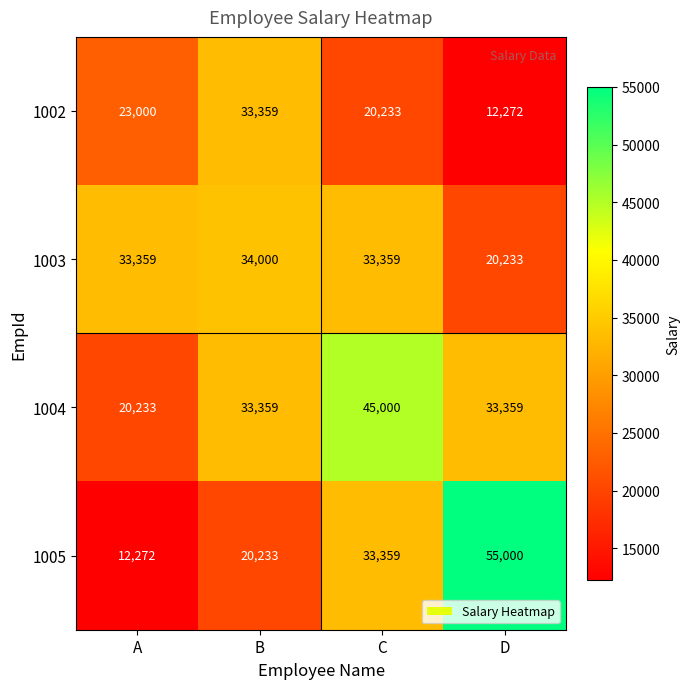

What is the sum of the 1004 values at B and C?

78359